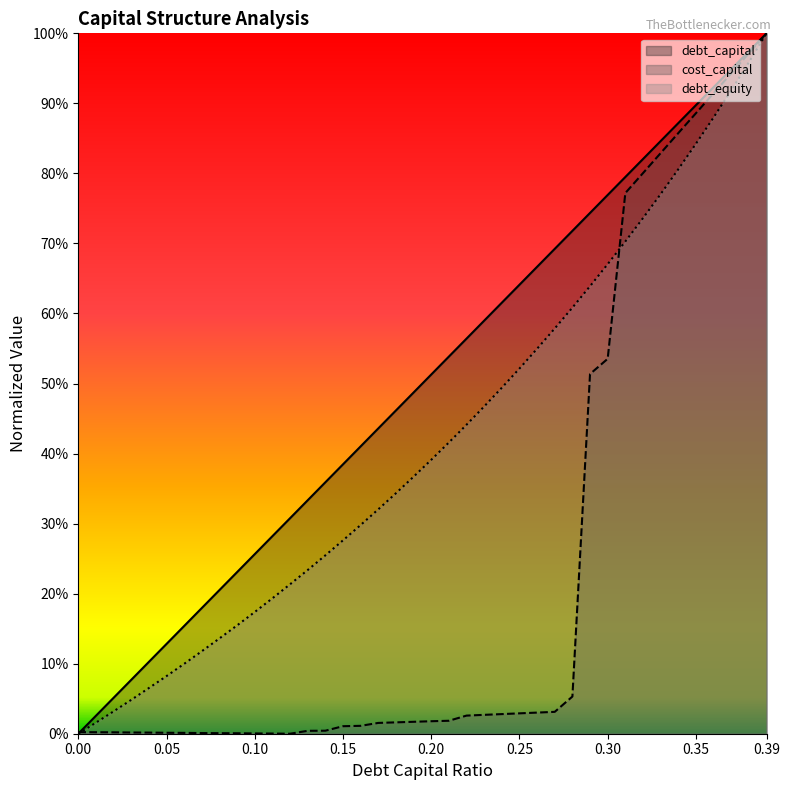

What is the label of the 9th point from the left?

0.08